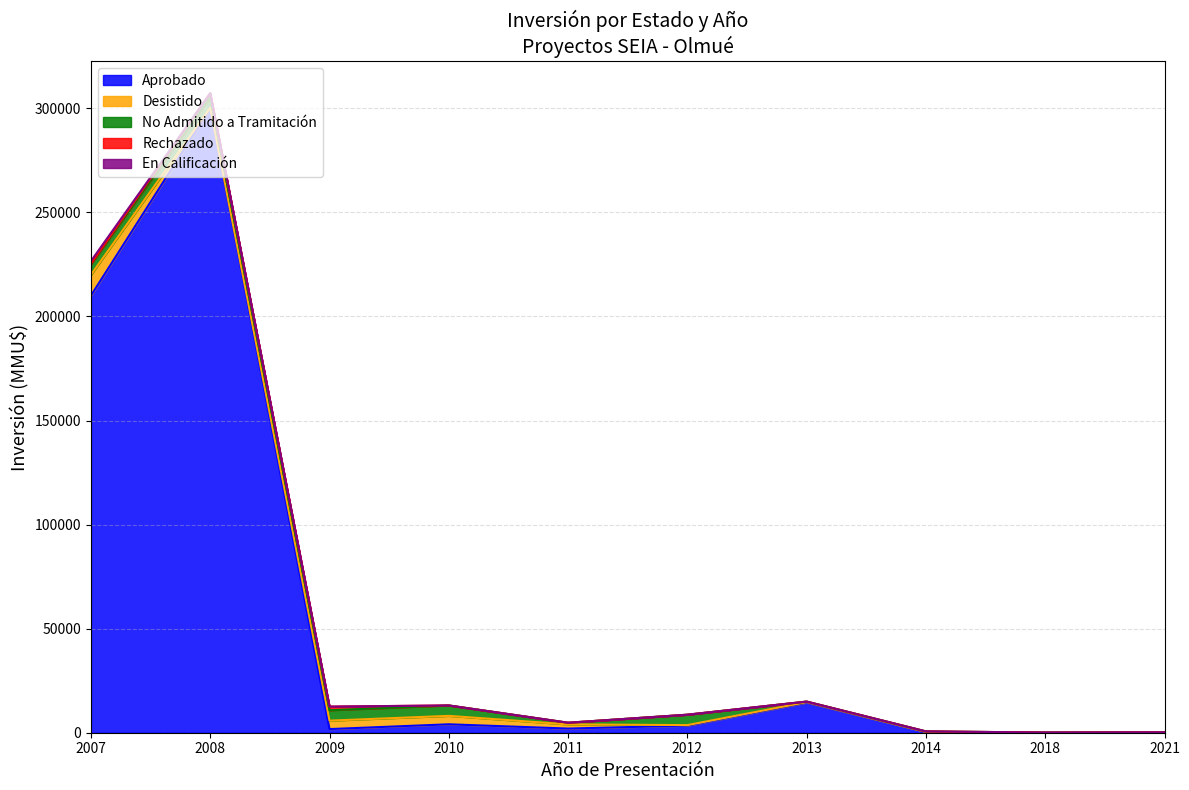

What is the value of the Desistido point at the 6th from the left?

250